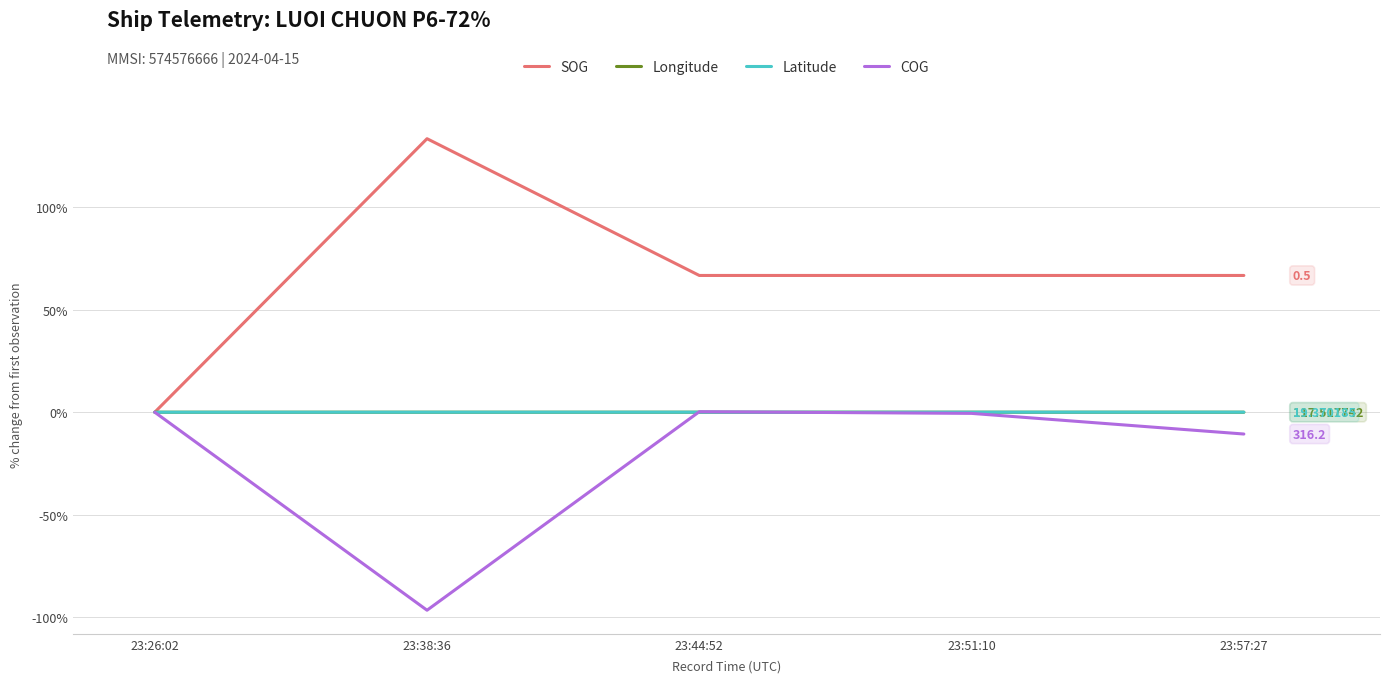

Between 23:26:02 and 23:51:10, which series saw the biggest shift?

SOG